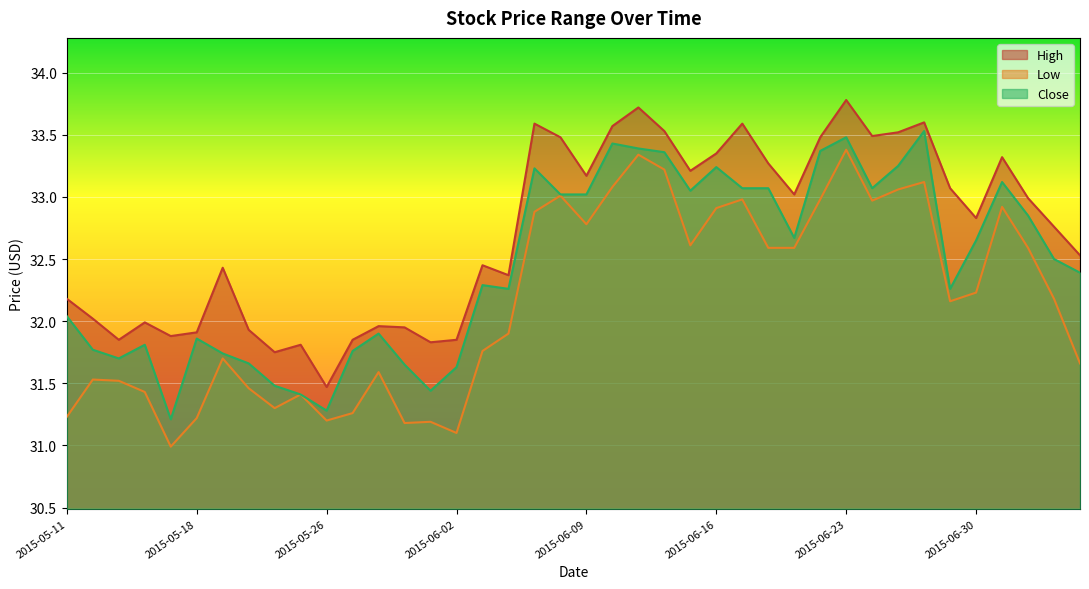

True or false: Low has more than 2 points higher than both neighbors.

True